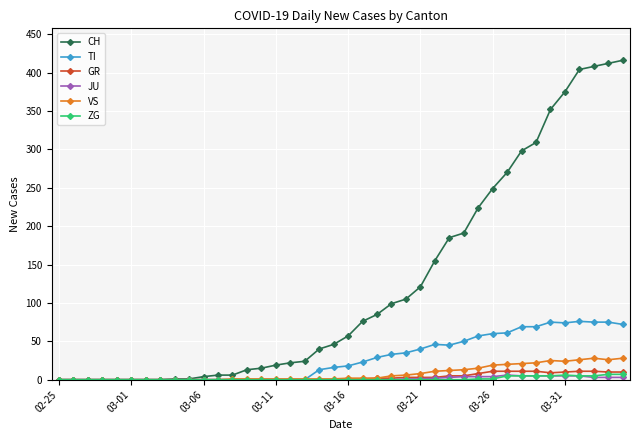

What is the maximum value shown in the chart?

416